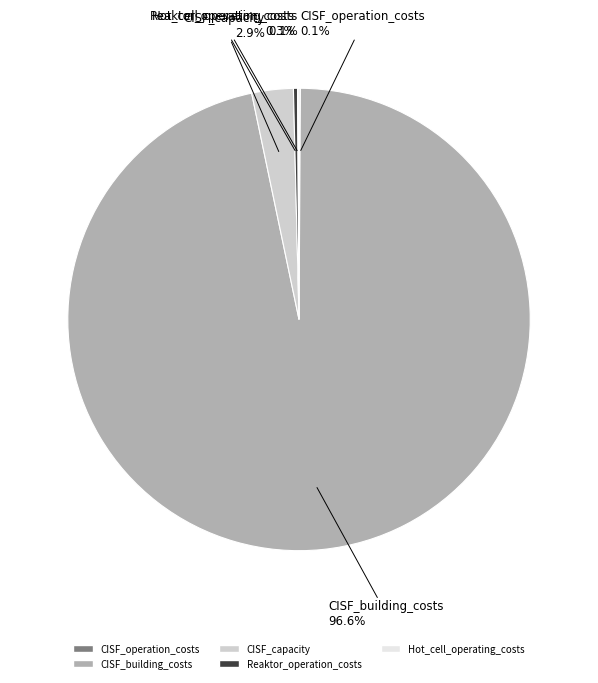

To the nearest percent, what is the combined percentage of CISF_building_costs and Reaktor_operation_costs?

97%